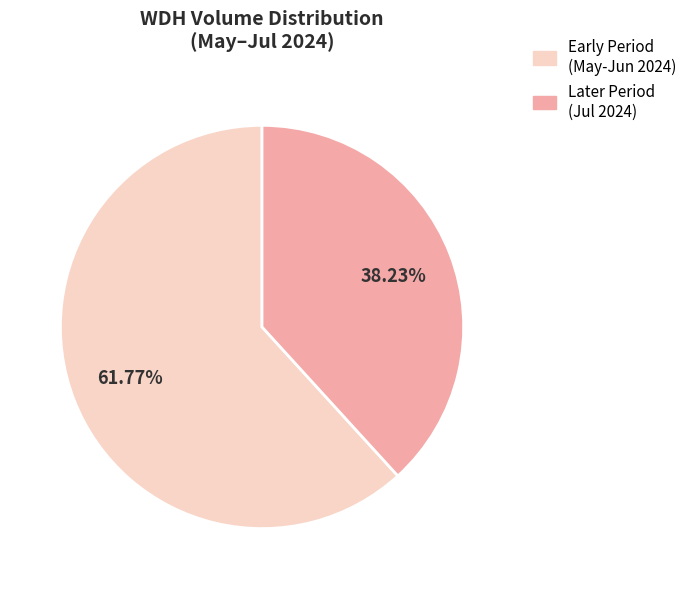

Rank the categories by value from lowest to highest.

Later Period (Jul 2024), Early Period (May-Jun 2024)